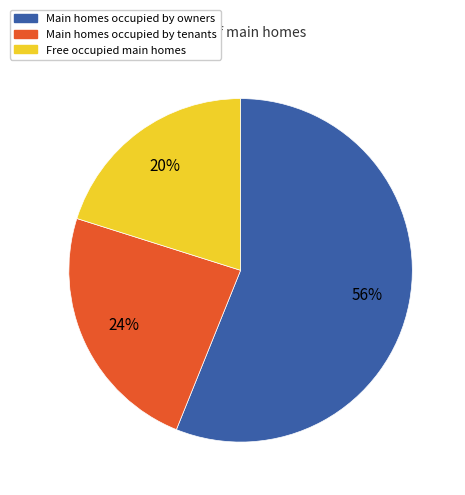

To the nearest percent, what is the difference between the largest and smallest slice percentages?

36%